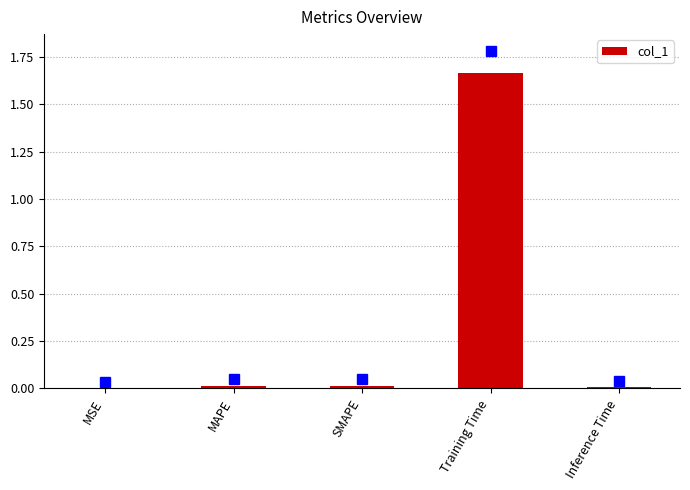

Which category has the highest value across all series?

Training Time